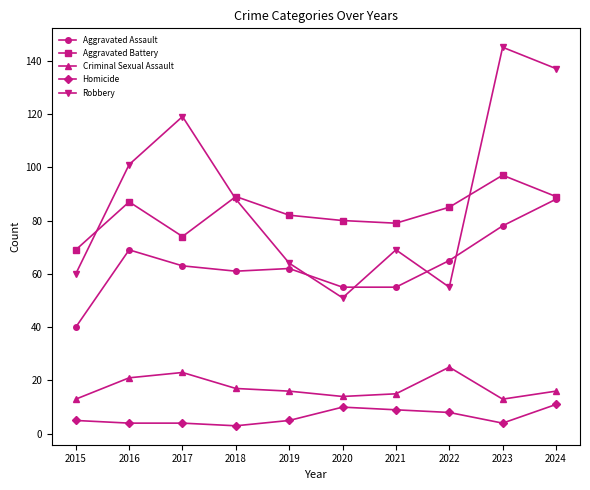

What is the sum of all Criminal Sexual Assault values?

173